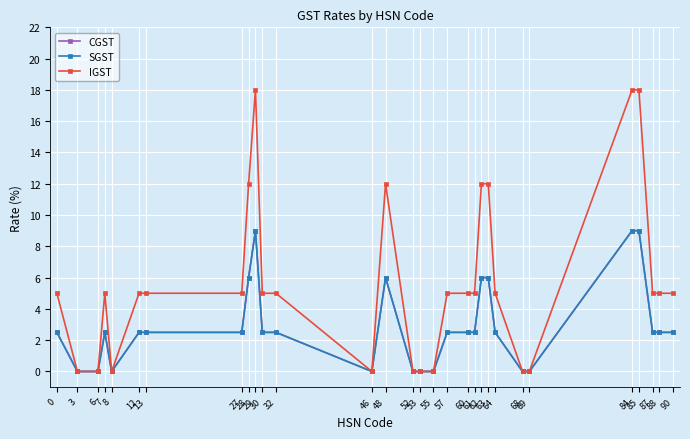

Which series has the largest range (max minus min)?

IGST